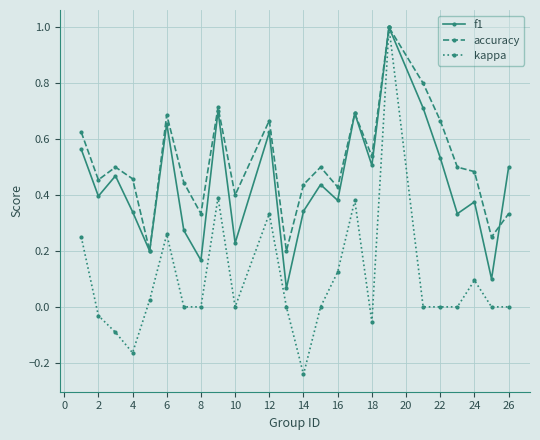

What is the maximum value for kappa?

1.0